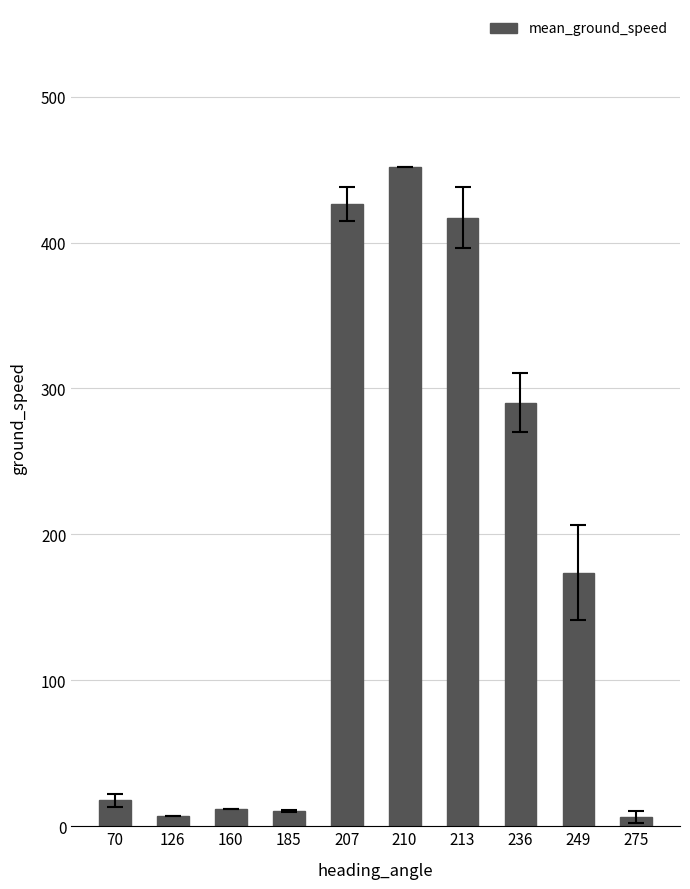

What is the difference between the values at 210 and 207?

25.7